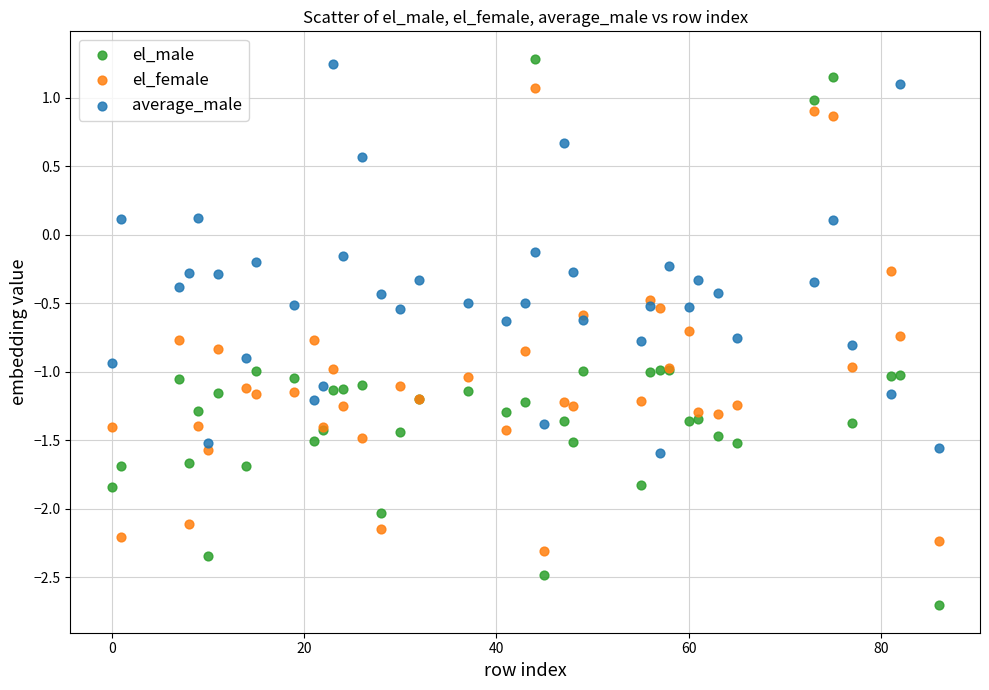

What is the X range (max minus min) for the scatter plot?

86.0